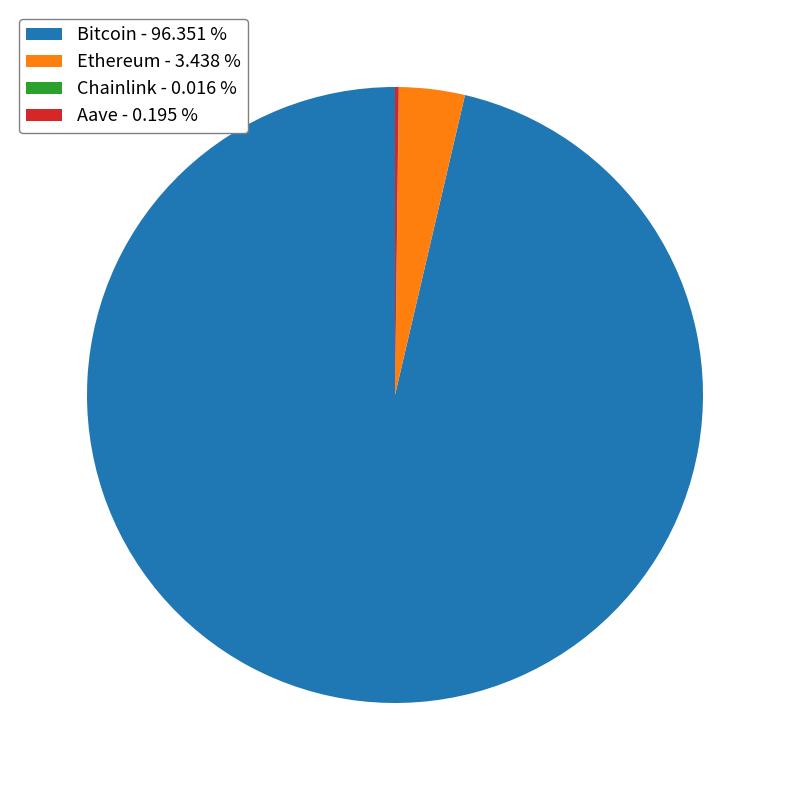

Which slice is the largest?

Bitcoin